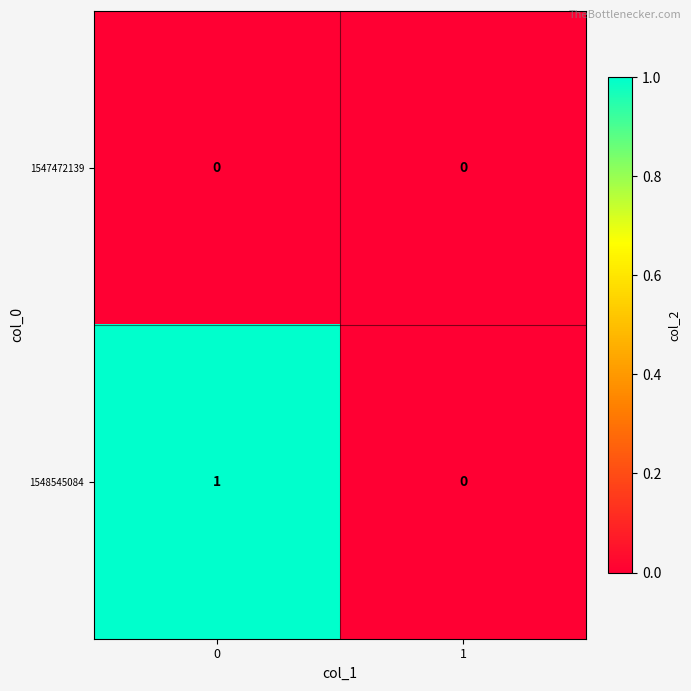

Reading left to right, list all the values displayed in this chart.

1547472139: 0=0	1=0
1548545084: 0=1	1=0